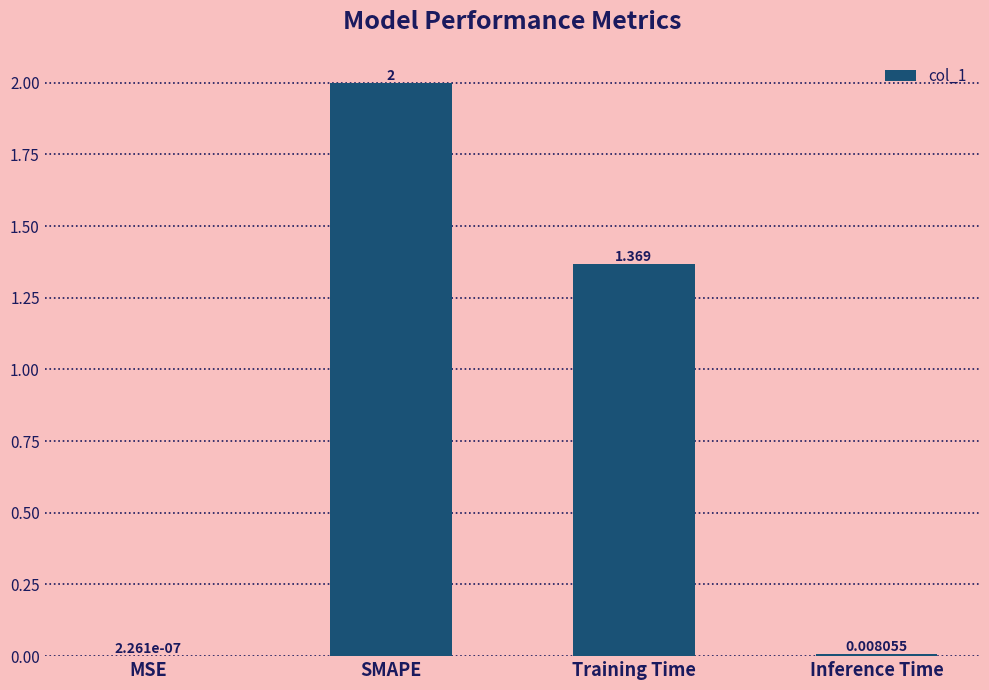

At which category does the chart reach its peak across all series?

SMAPE